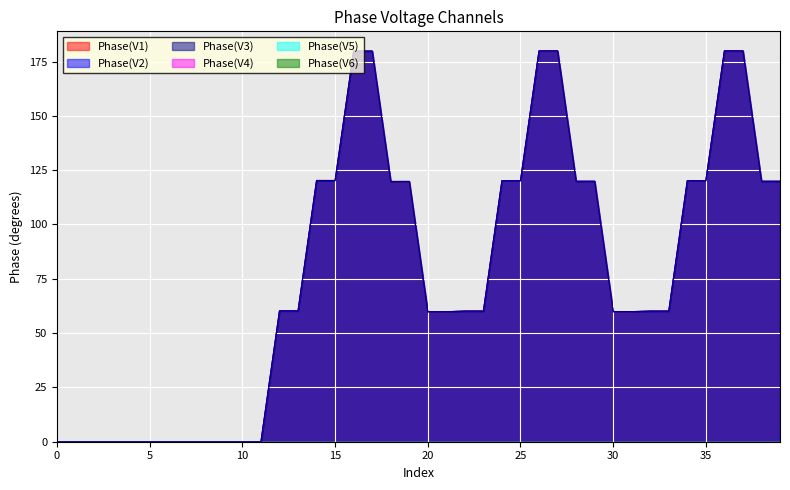

What is the approximate value of Phase(V3) at 30?

59.9